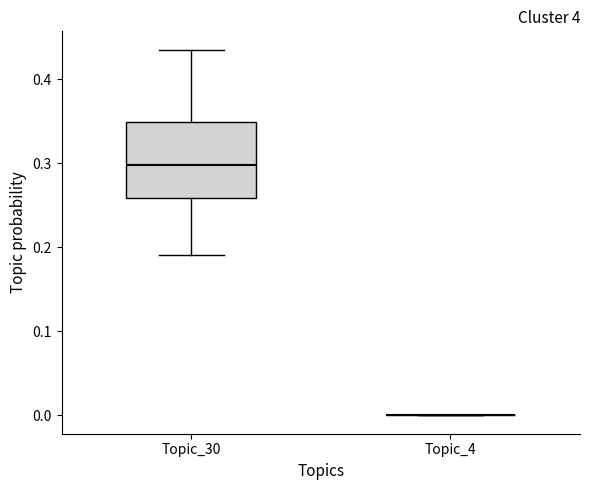

Reading left to right, transcribe this box plot: for each box, give where its median line is, the range the box spans, and where its two whiskers end, as read against the y-axis. The values are not printed on the chart, so give them approximately, as read against the axis.

Topic_30: median 0.30, box 0.26 to 0.35, whiskers 0.19 to 0.44
Topic_4: box collapsed to a line at 0.00, whiskers 0.00 to 0.00